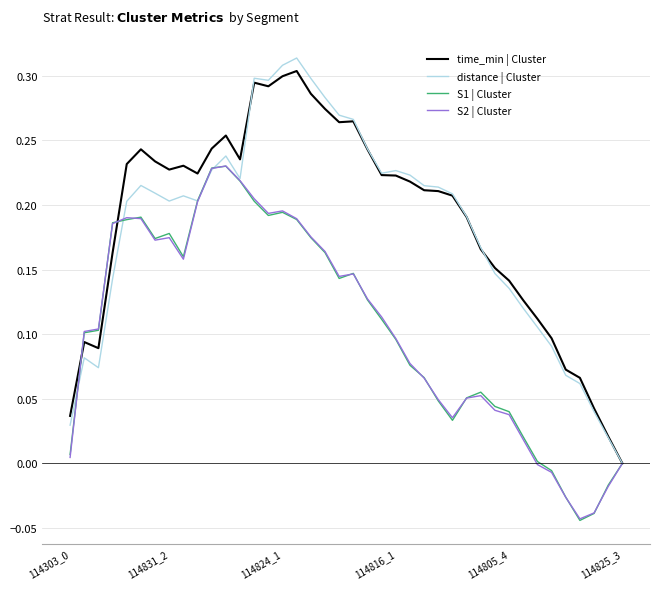

Which series has the largest range (max minus min)?

distance | Cluster